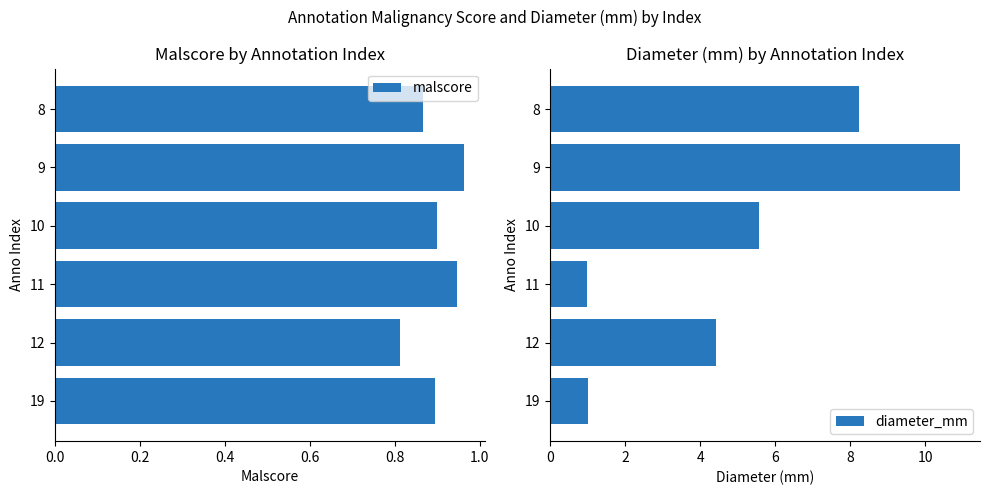

What is the greatest value displayed?

10.9